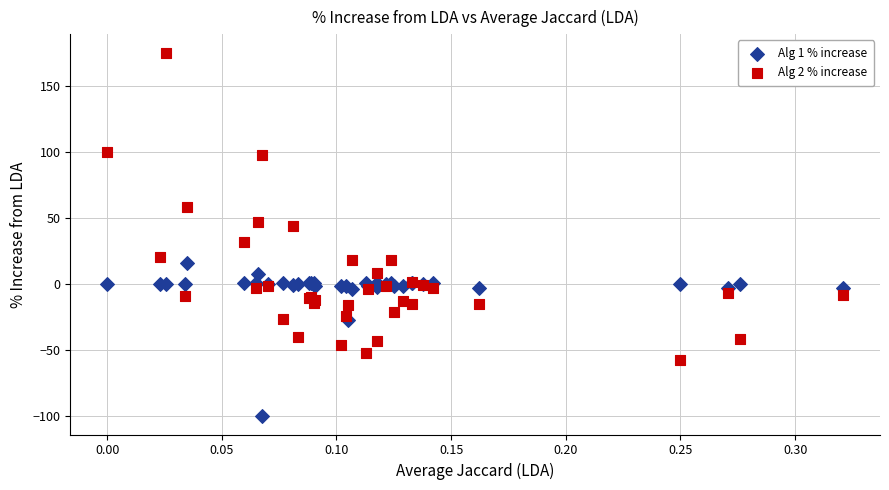

Which series contains the lowest Y value?

Alg 1 % increase